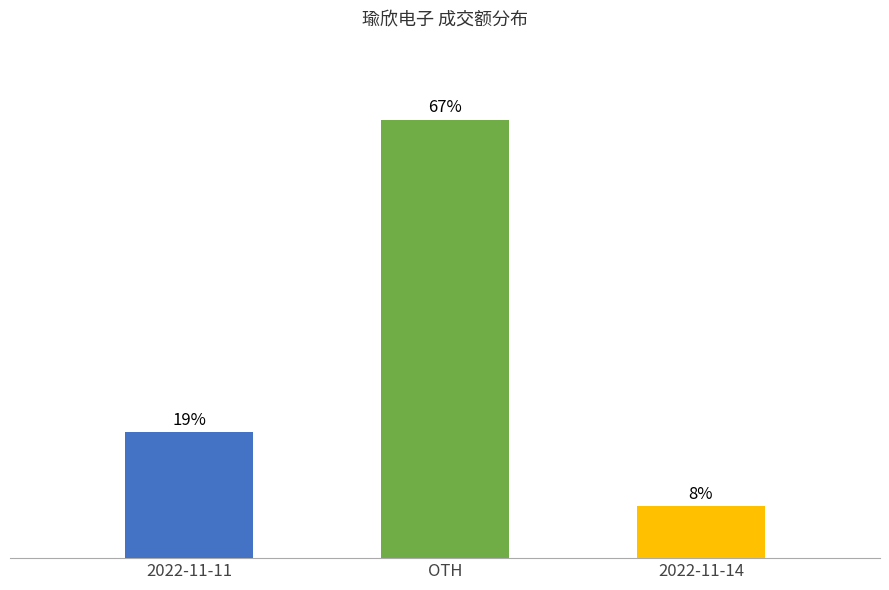

Reading right to left, extract all data points from this chart.

2022-11-14=1449	OTH=12295	2022-11-11=3524